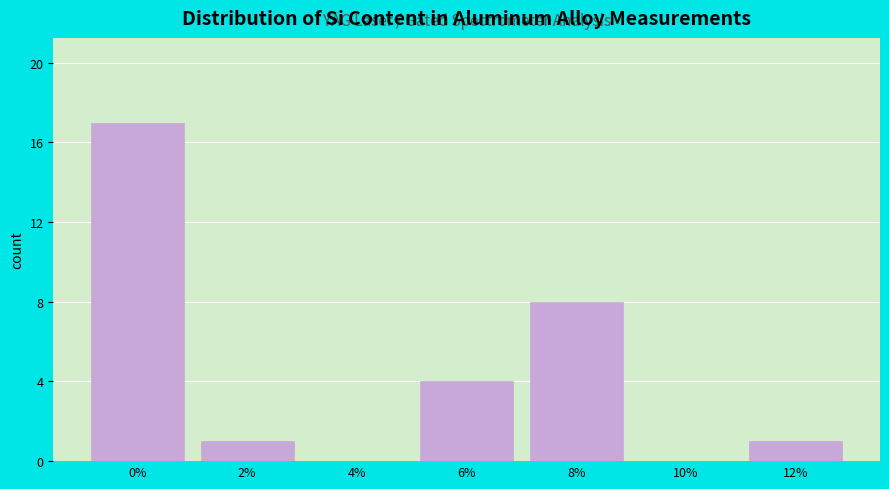

Reading left to right, extract all data points from this chart.

0%=17	2%=1	4%=0	6%=4	8%=8	10%=0	12%=1